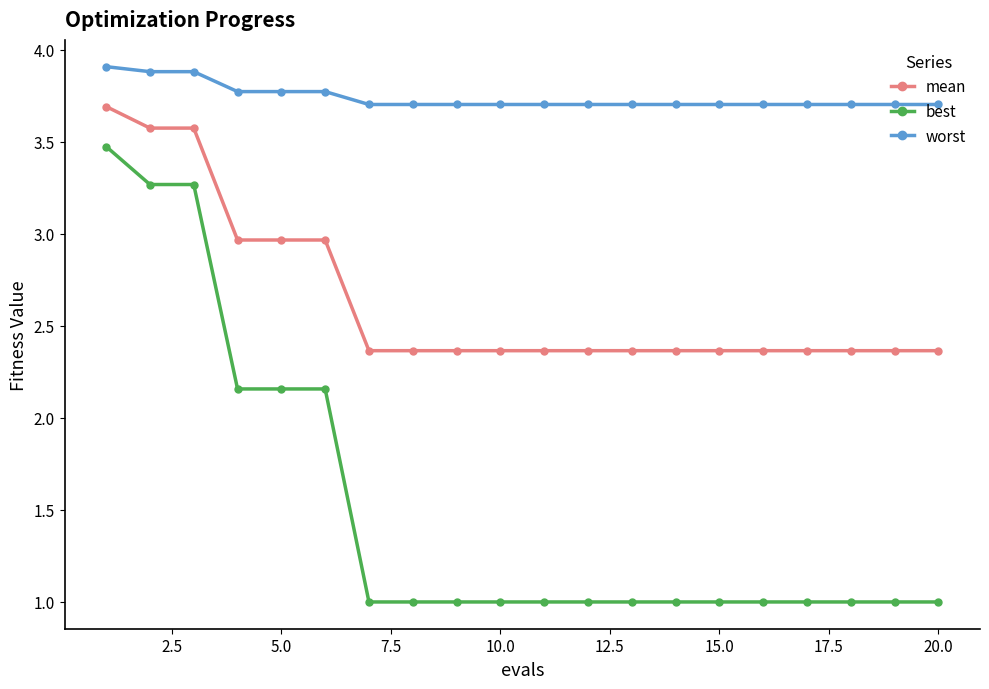

How many worst values are between 3 and 4?

20